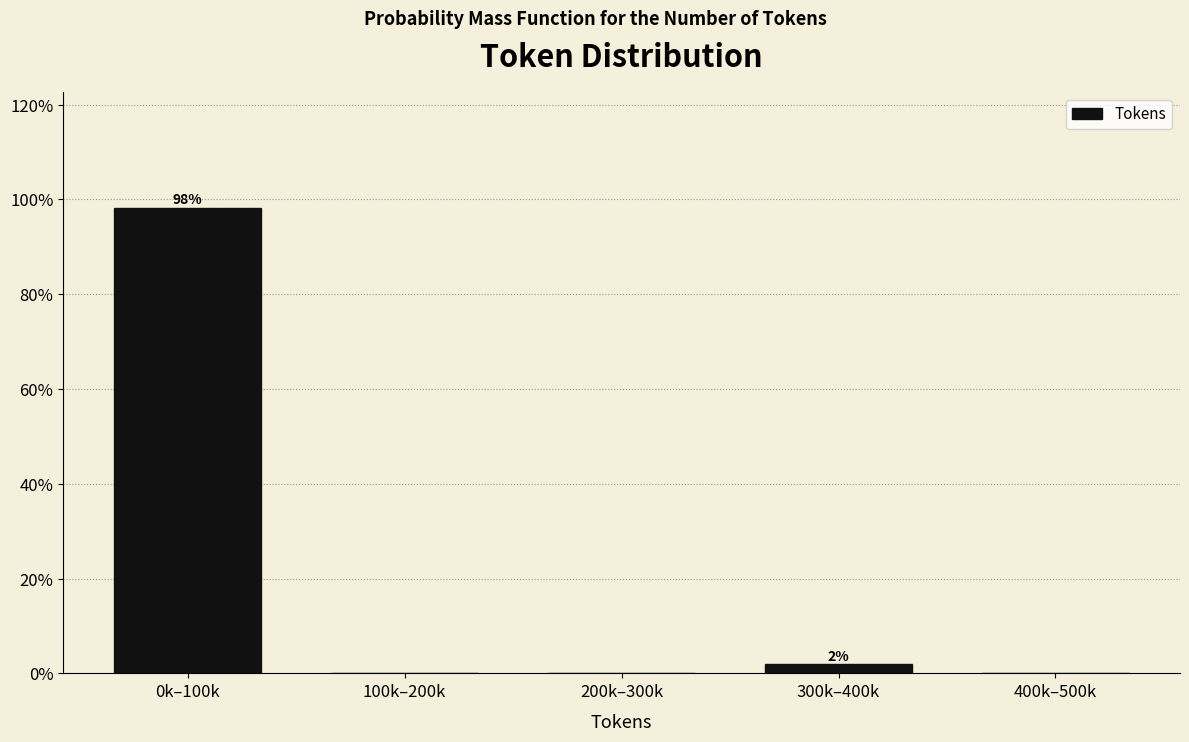

Reading right to left, extract all data points from this chart.

400k–500k=0.0	300k–400k=1.9	200k–300k=0.0	100k–200k=0.0	0k–100k=98.1